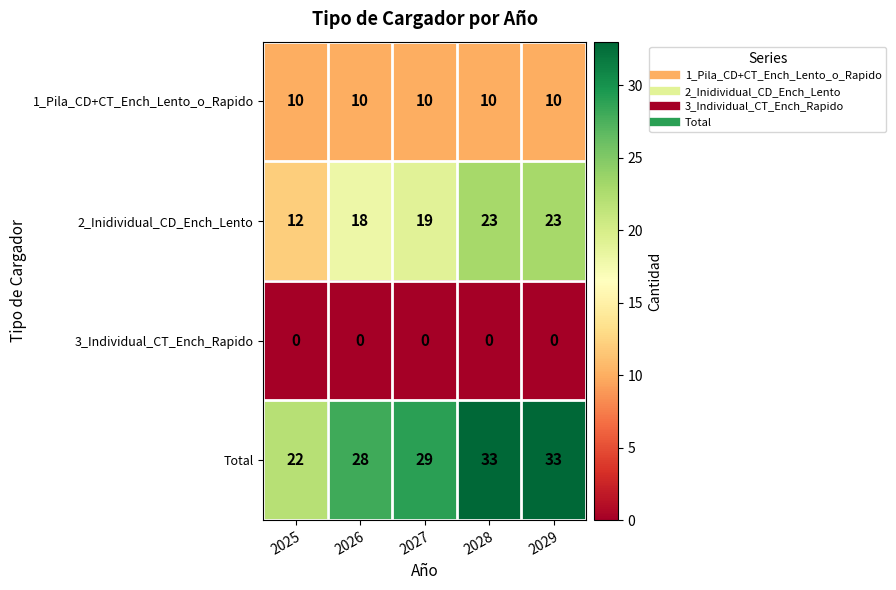

What is the maximum value for 2_Inidividual_CD_Ench_Lento?

23